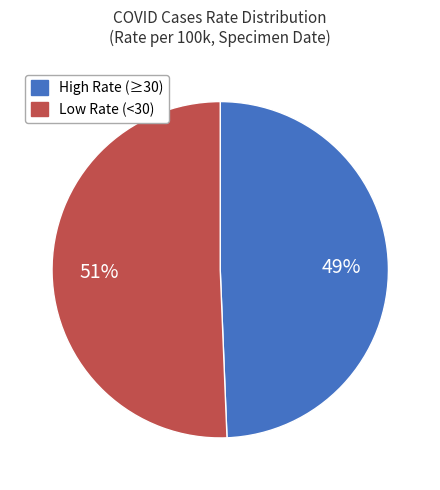

Does any single category account for the majority?

Yes